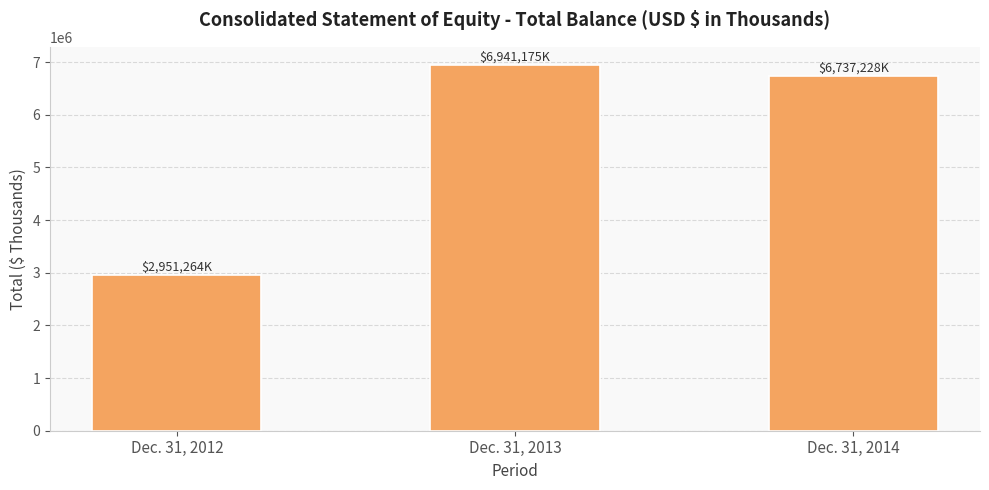

List the labels in order of value, largest first.

Dec. 31, 2013, Dec. 31, 2014, Dec. 31, 2012